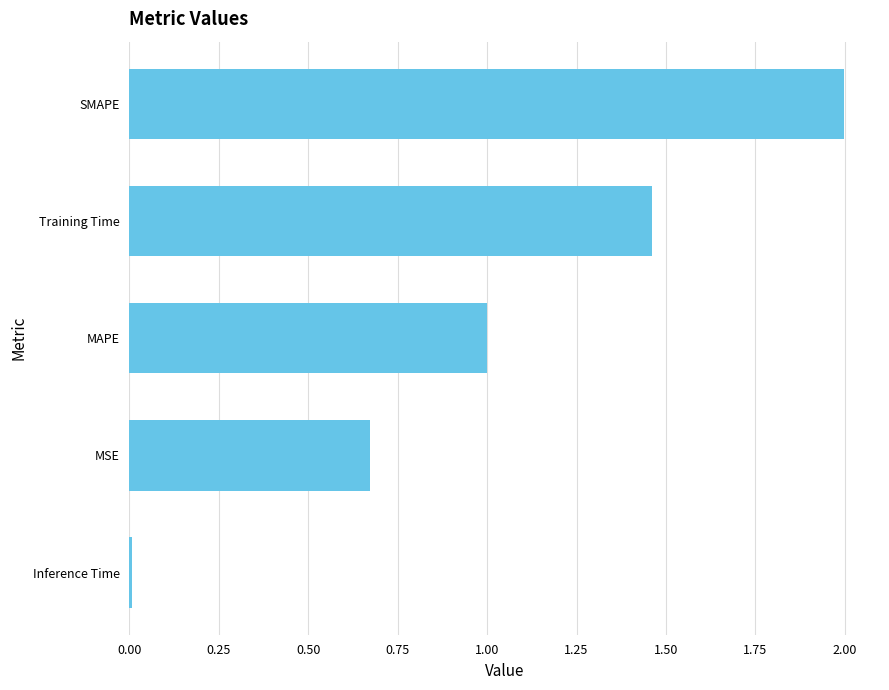

What is the maximum value shown in the chart?

2.0